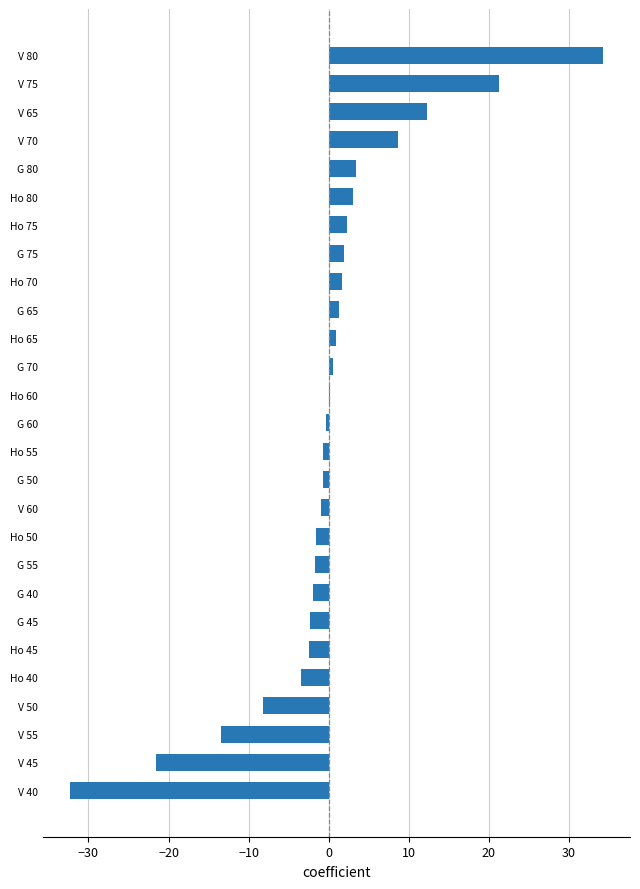

The value at Ho 80 is 3.0. True or false?

True